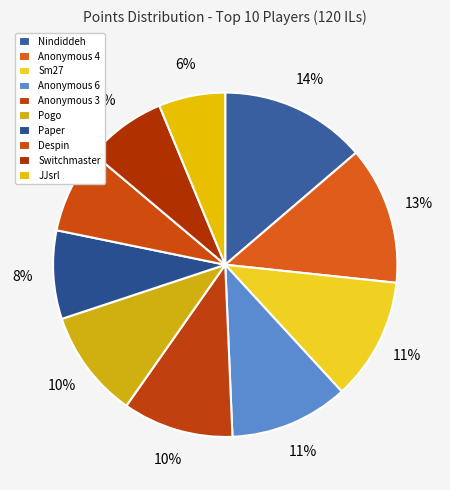

How many segments does this pie chart have?

10